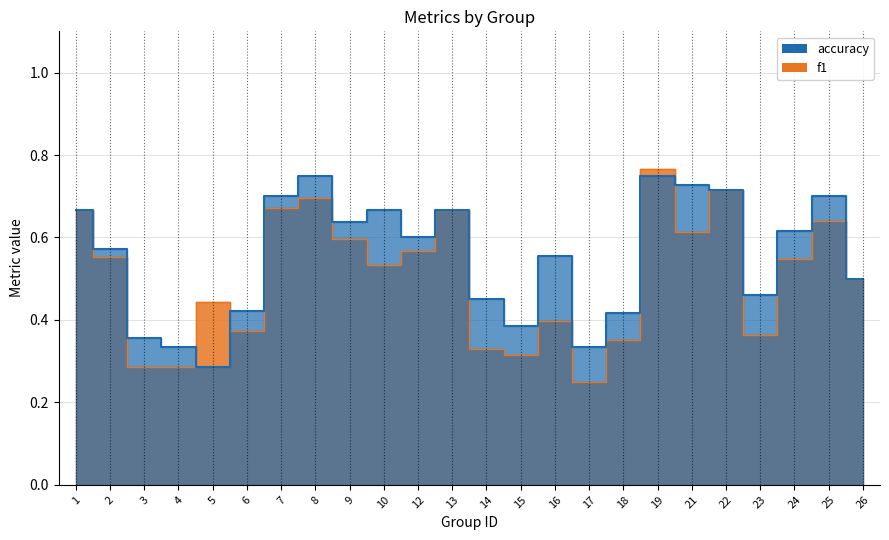

What is the difference between the maximum and minimum values in the f1 series?

0.5